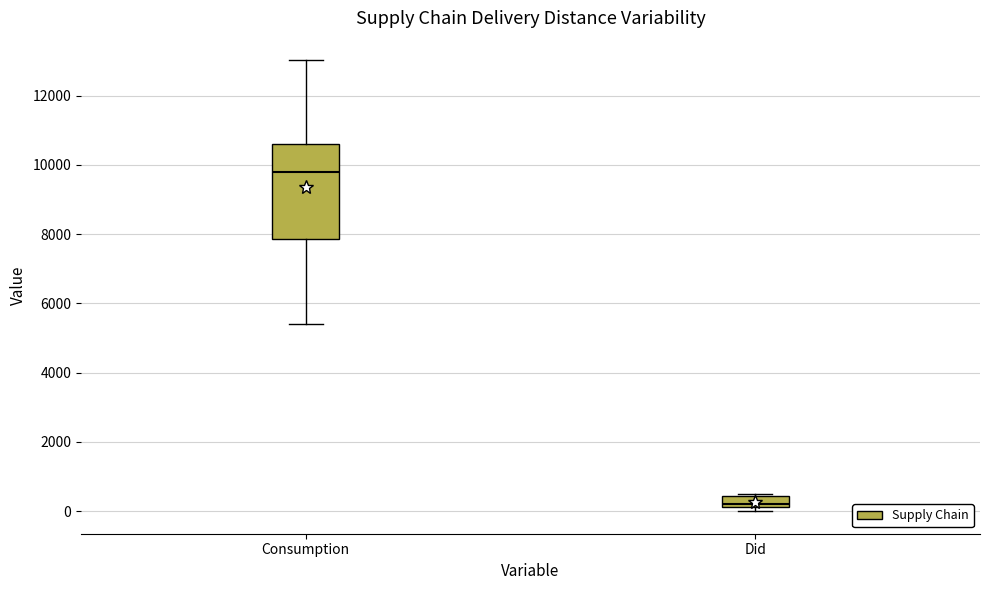

Which box's median line is the lowest?

Did